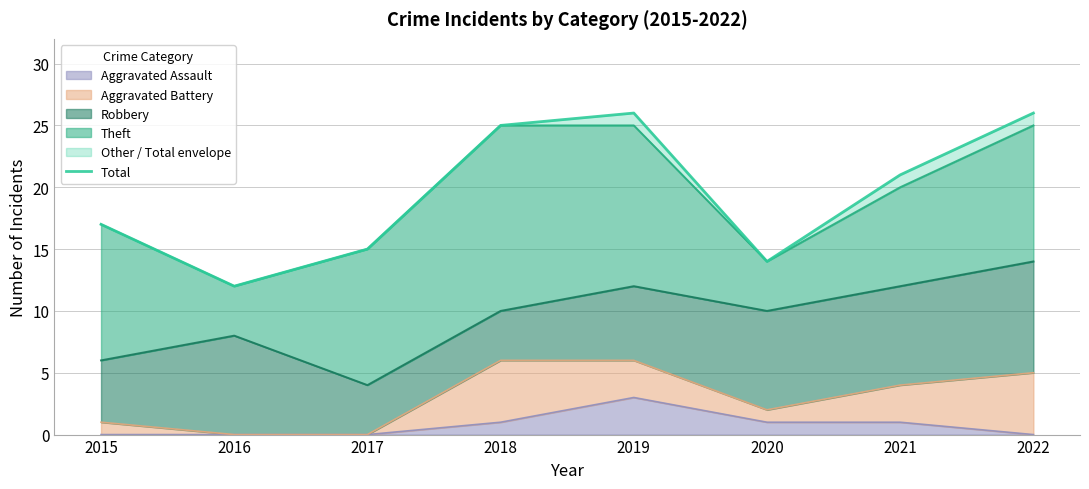

How many data points does each series have?

8